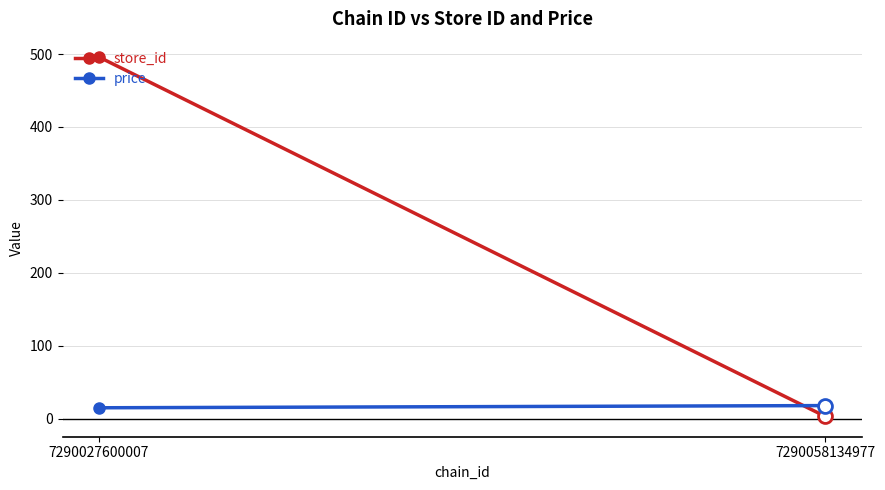

The price series shows 14.9 at 7290027600007. True or false?

True